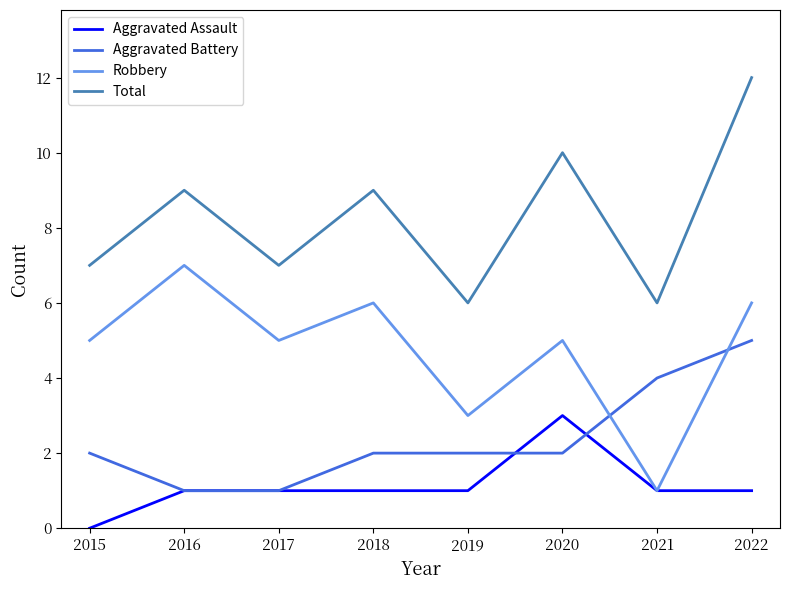

Which category has the lowest value across all series?

2015